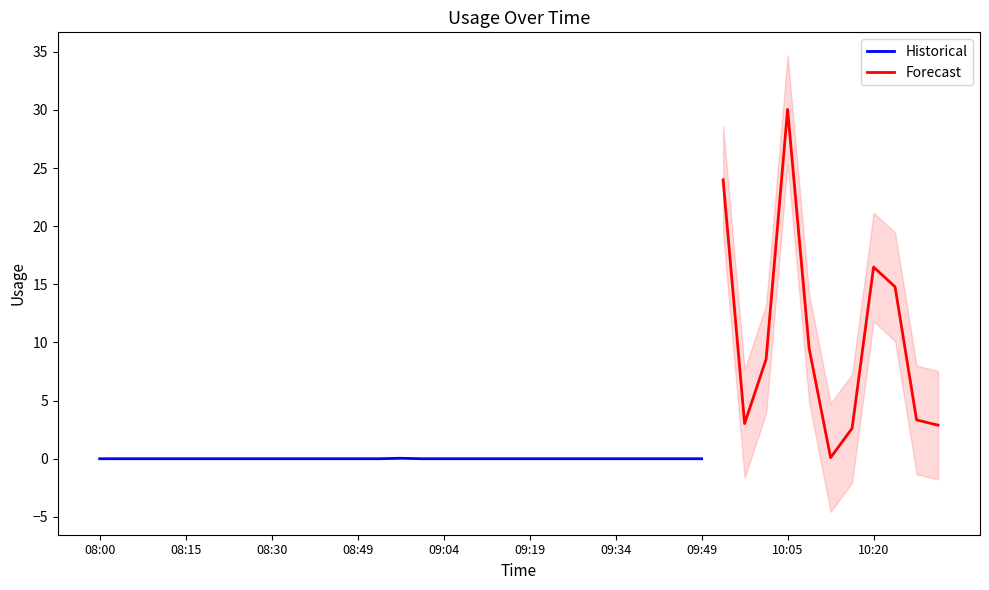

What is the difference between the second highest and minimum values?

24.0